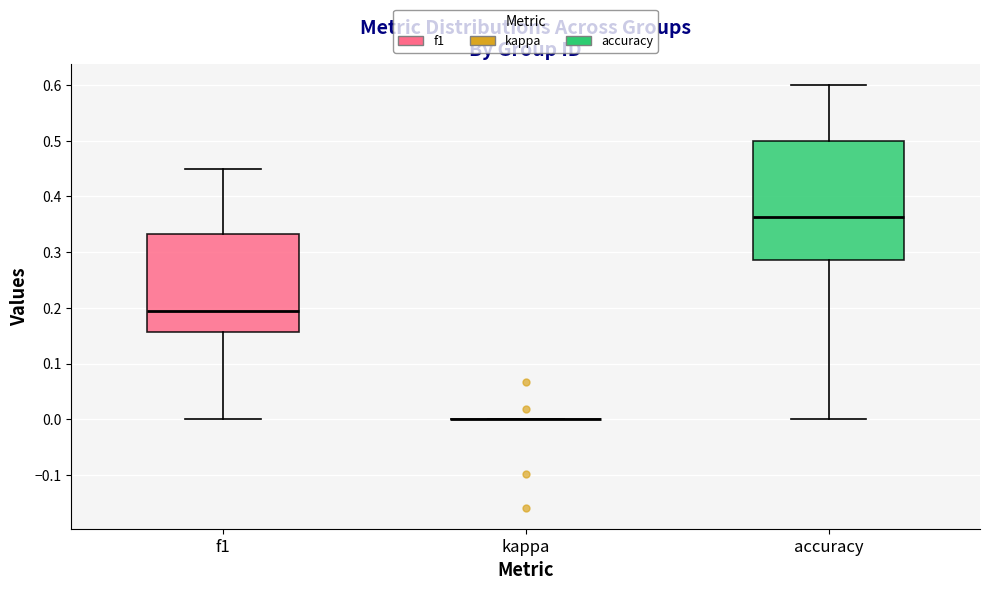

Which box is the tallest, from its lower edge to its upper edge?

accuracy